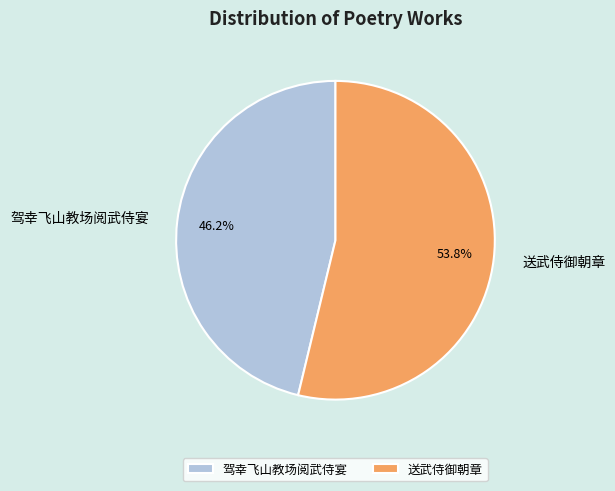

To the nearest percent, what is the difference between the 驾幸飞山教场阅武侍宴 and 送武侍御朝章 slice percentages?

8%